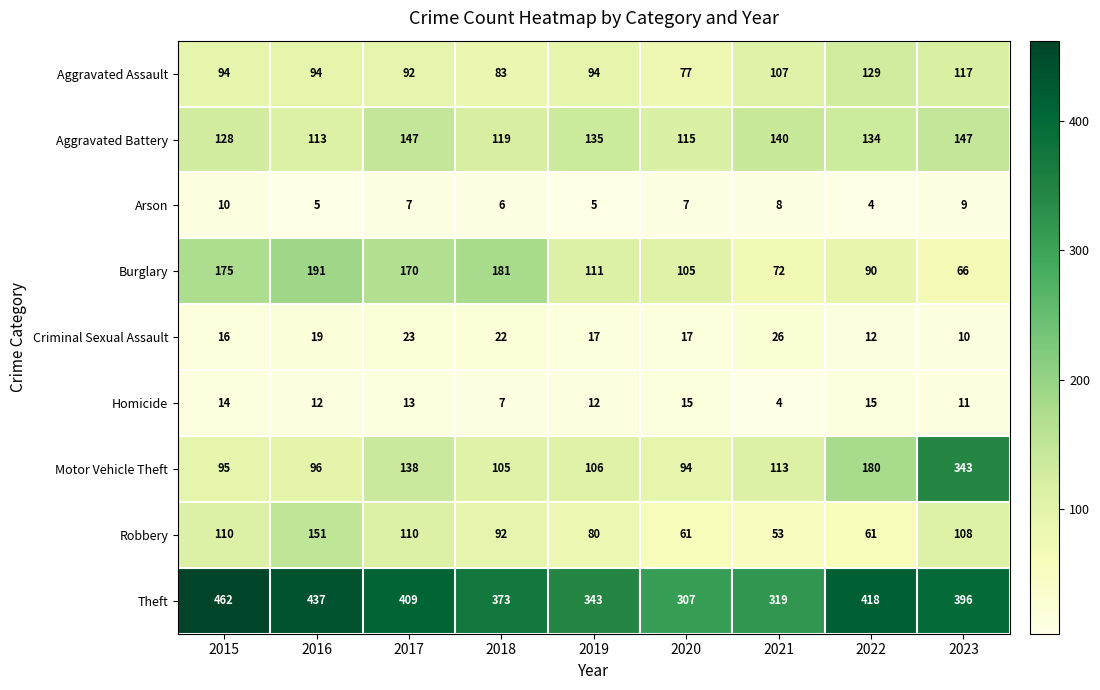

Where is Burglary nearest to the value 128?

2019